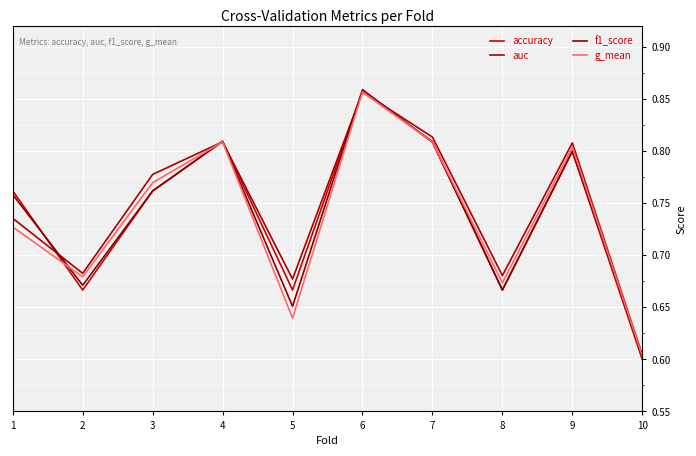

At which label does accuracy reach its minimum?

10